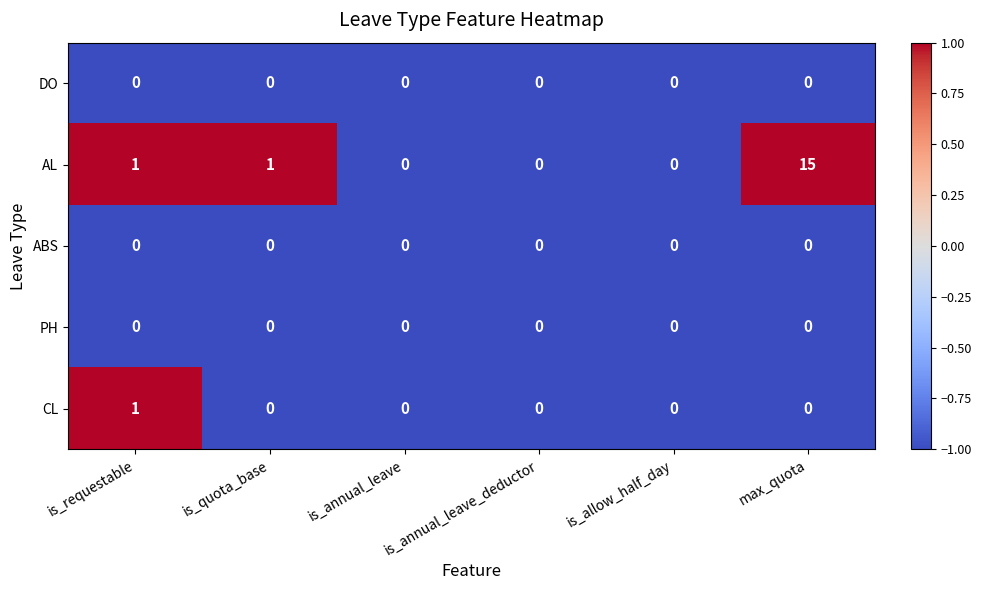

At which category does the chart reach its peak across all series?

max_quota